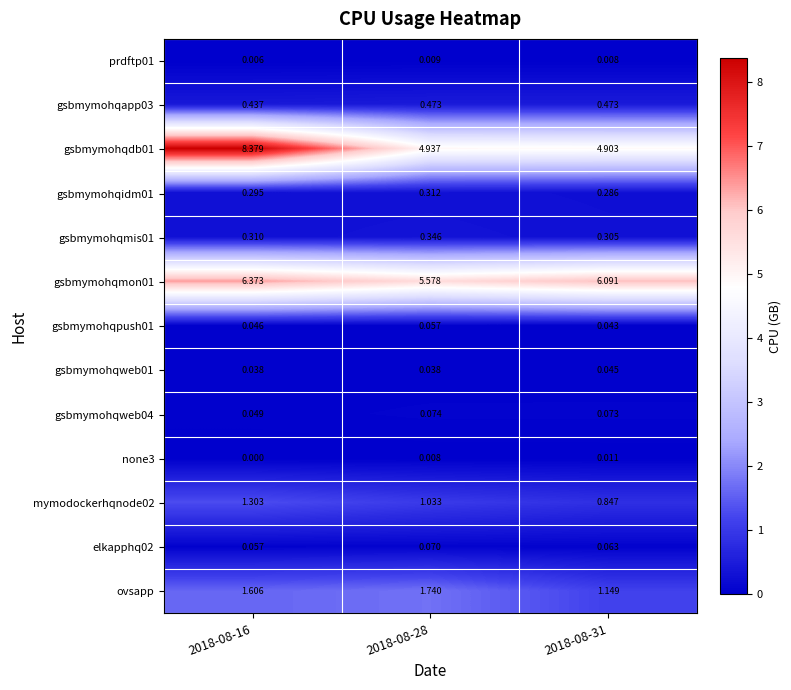

What is the difference between the highest and lowest values at 2018-08-31?

6.1